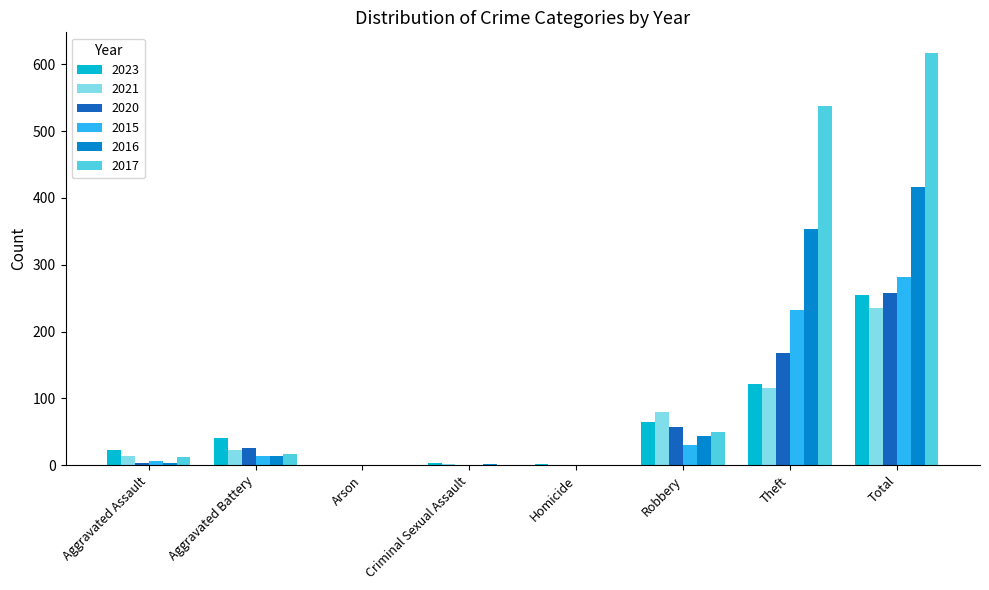

Which series has the largest total across all categories?

2017